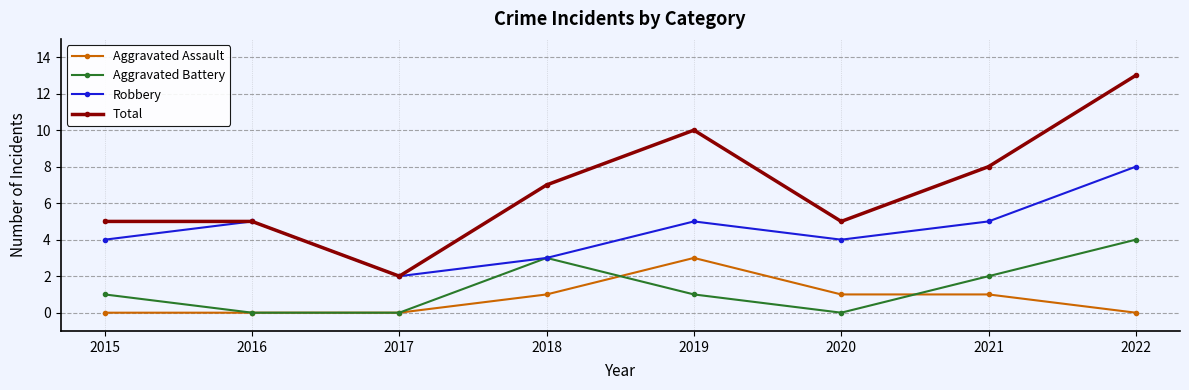

Reading left to right, what are all the values shown in this chart?

Aggravated Assault: 0	0	0	1	3	1	1	0
Aggravated Battery: 1	0	0	3	1	0	2	4
Robbery: 4	5	2	3	5	4	5	8
Total: 5	5	2	7	10	5	8	13